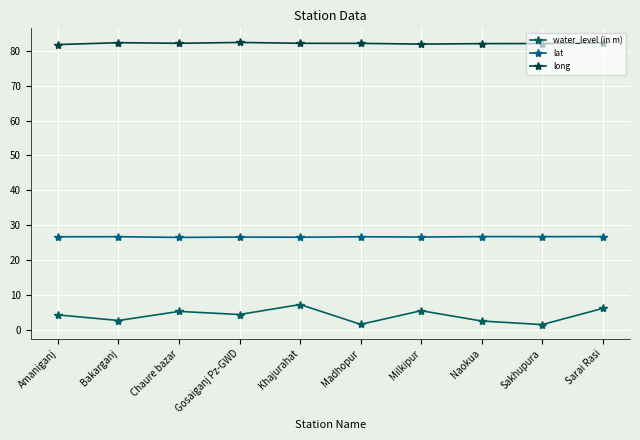

At which label does water_level (in m) first exceed 4?

Amaniganj